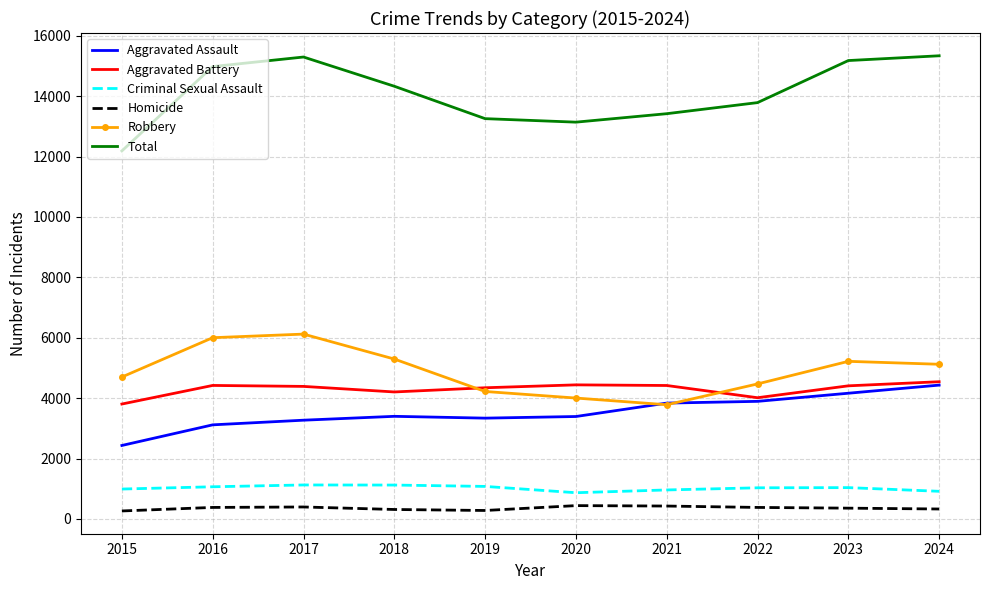

What is the minimum value for Robbery?

3781